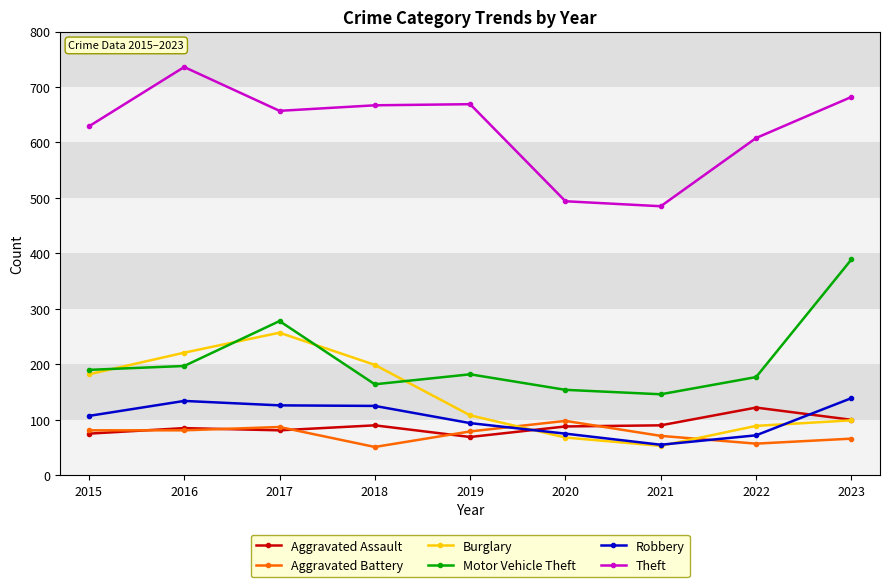

What is the value of the Robbery point at the 5th from the left?

94